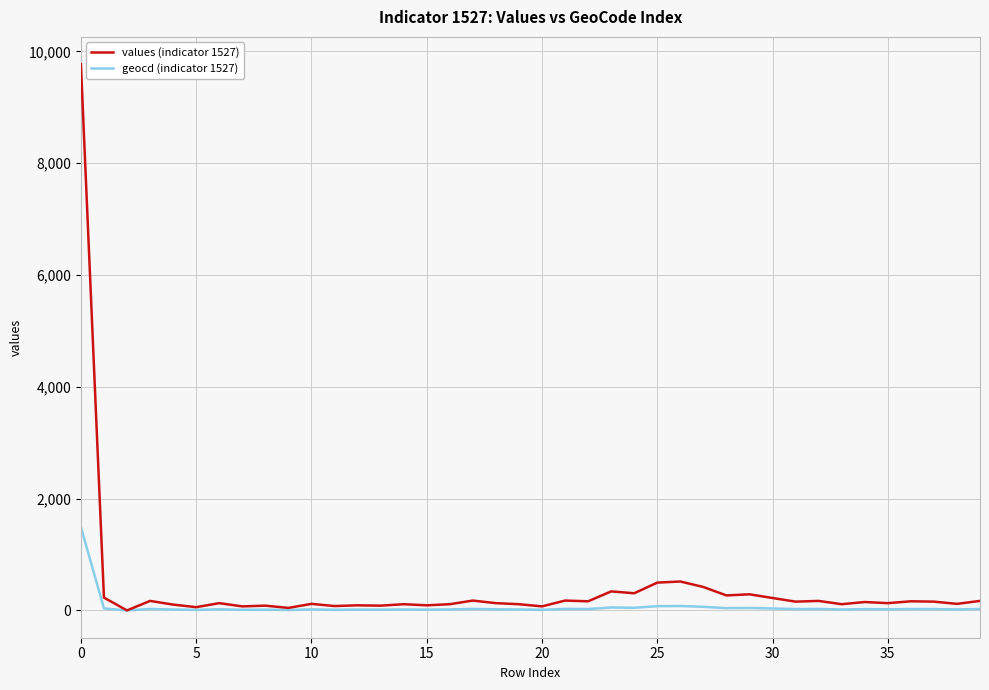

How many lines are shown in the chart?

2